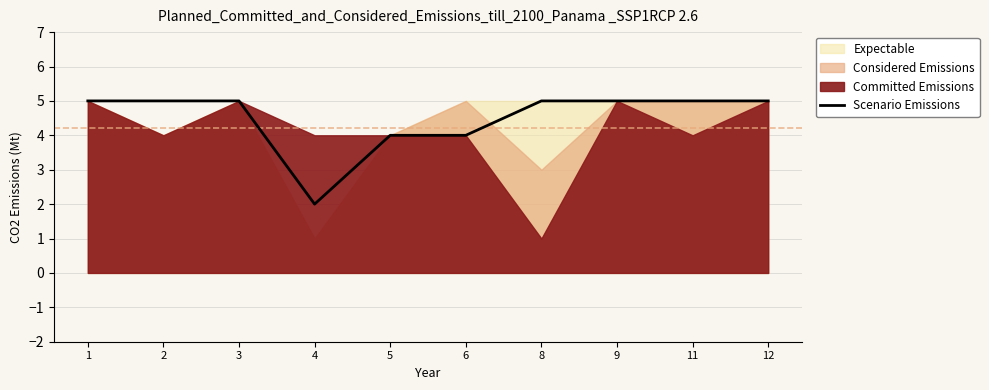

List the labels in order of value, smallest first.

4, 5, 6, 1, 2, 3, 8, 9, 11, 12